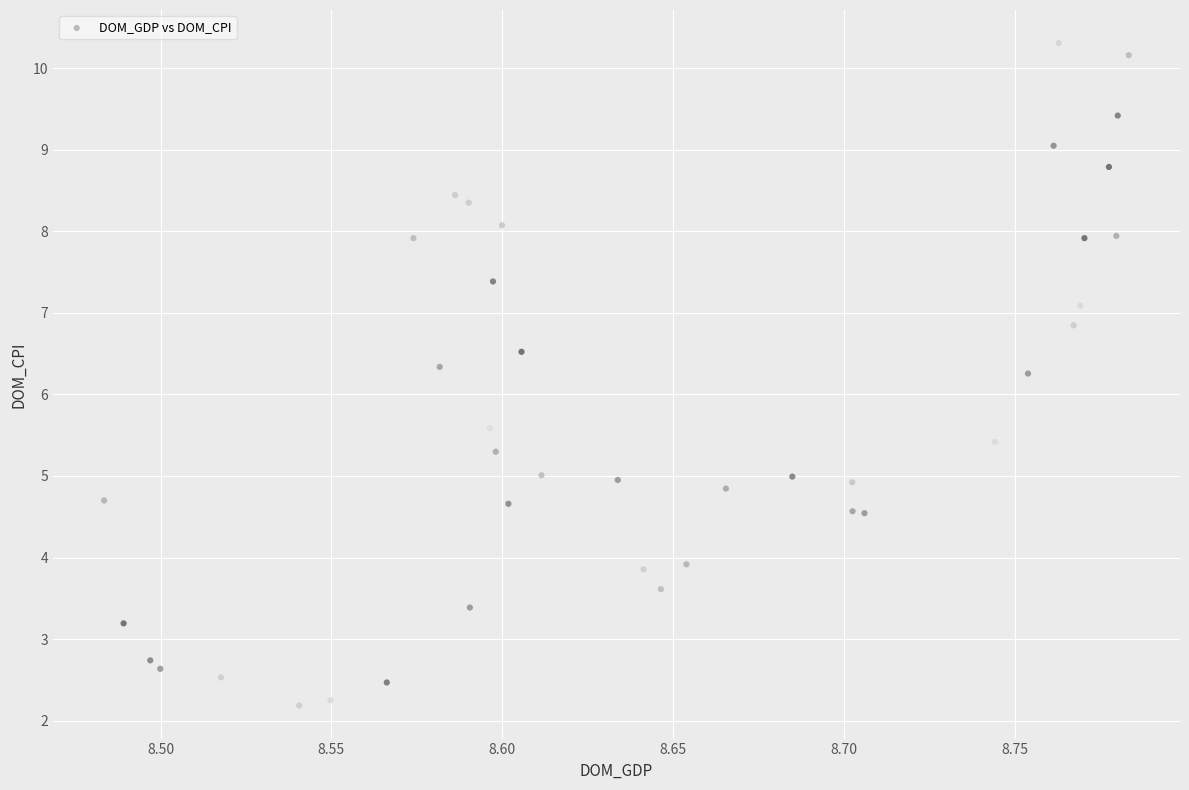

What is the range of X values (max minus min)?

0.3